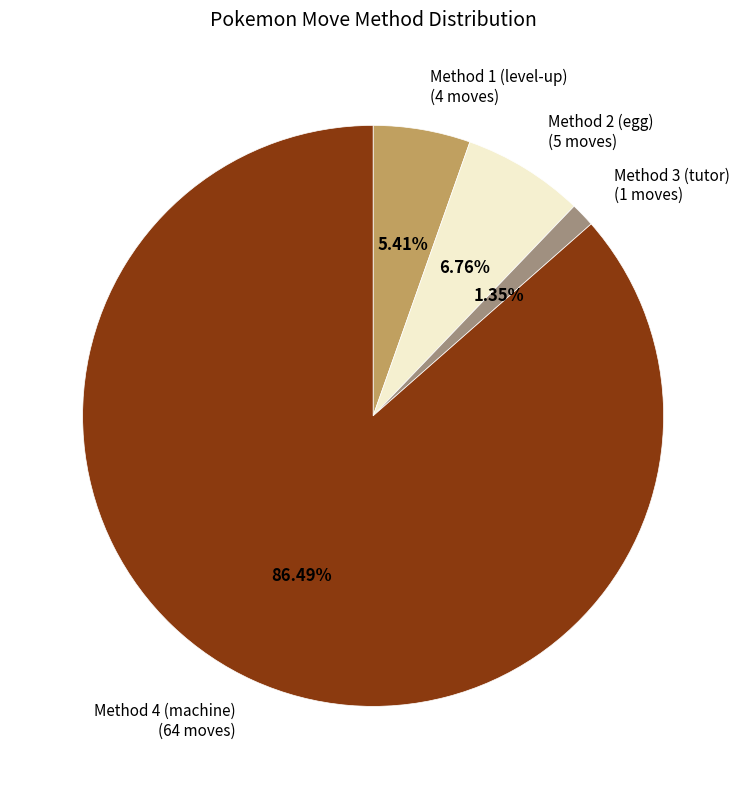

Combined, do Method 1 (level-up) (4 moves) and Method 3 (tutor) (1 moves) account for over 50%?

No